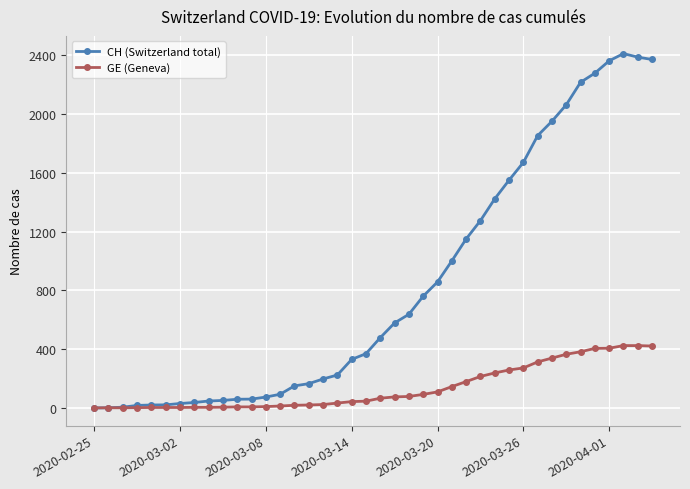

Rank the series by their maximum value, from highest to lowest.

CH (Switzerland total), GE (Geneva)